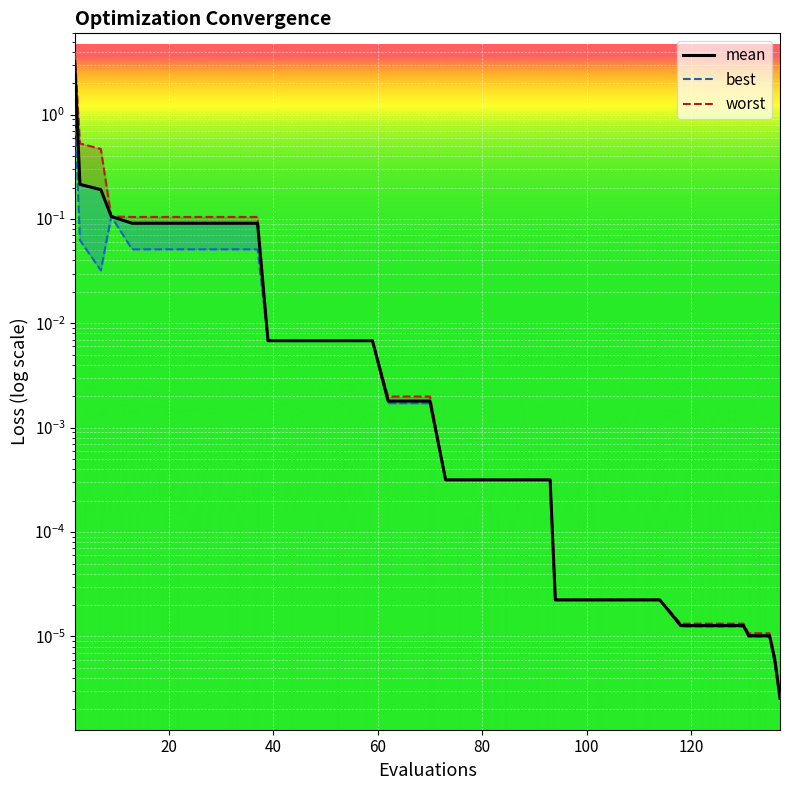

How many lines are shown in the chart?

3